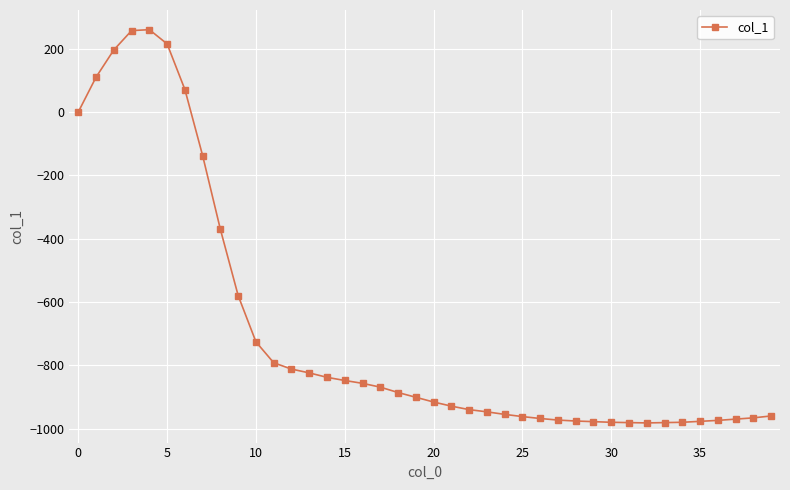

What is the maximum value shown in the chart?

260